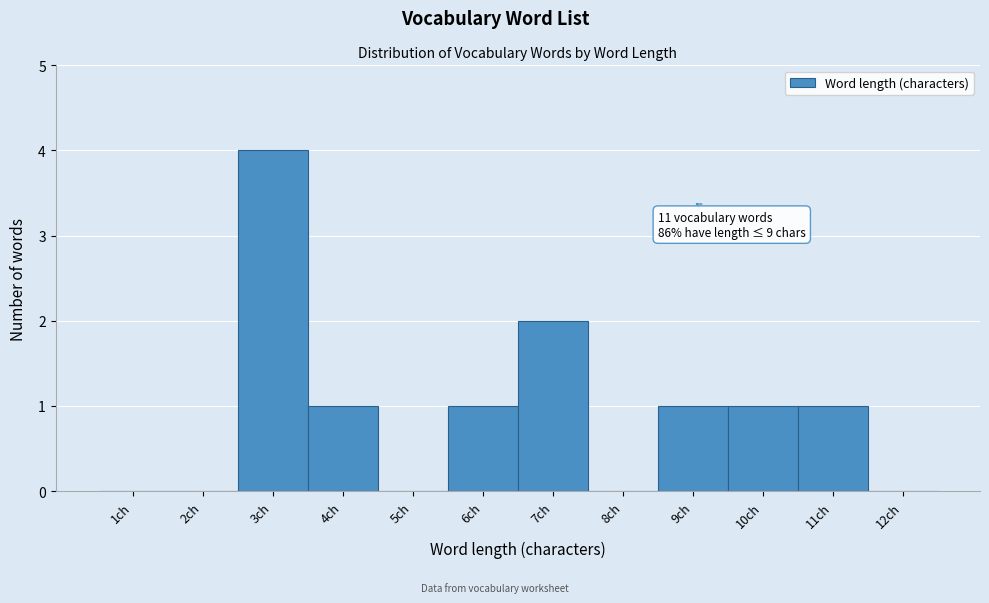

Reading left to right, transcribe all the data shown in this chart.

1ch=0	2ch=0	3ch=4	4ch=1	5ch=0	6ch=1	7ch=2	8ch=0	9ch=1	10ch=1	11ch=1	12ch=0